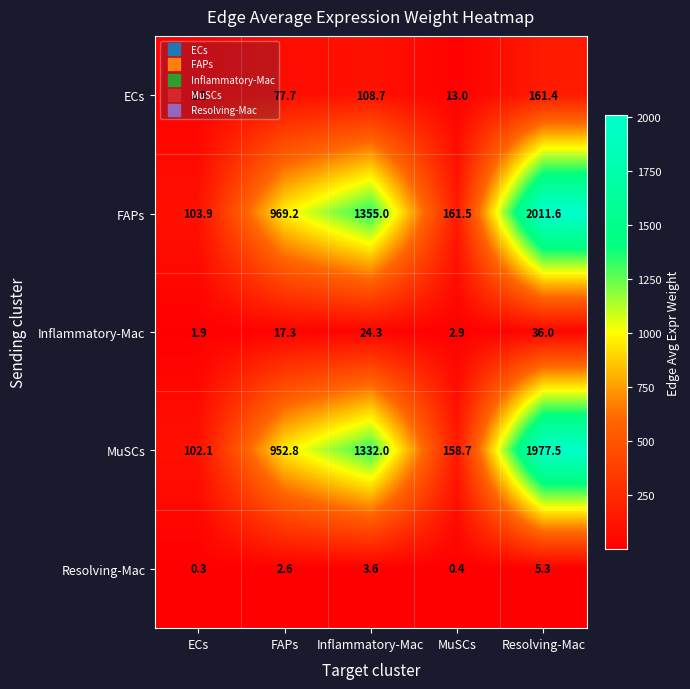

Is it true that ECs equals 77.7 at FAPs?

True